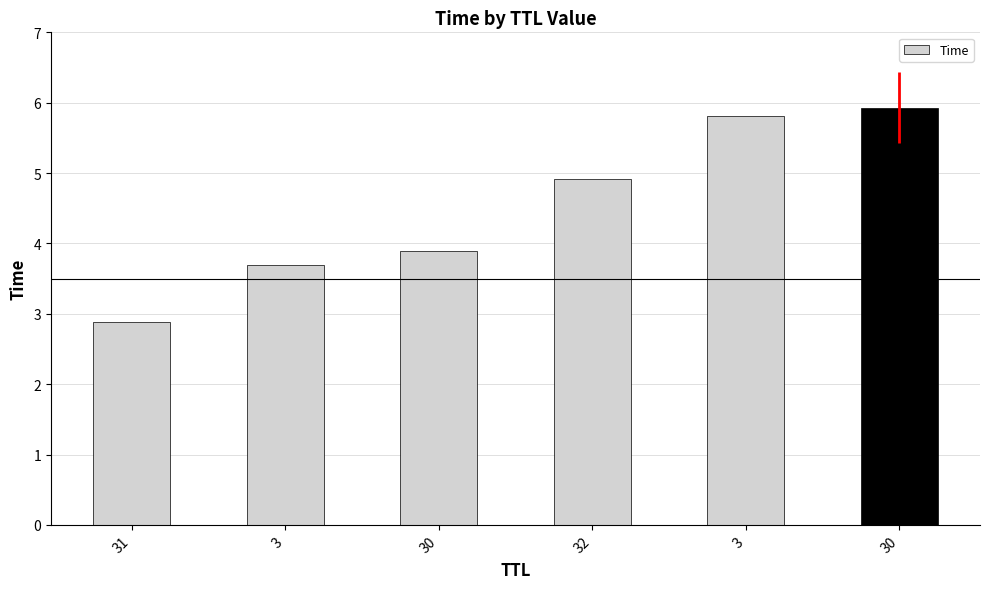

What is the difference between the values at 31 and 30?

1.0